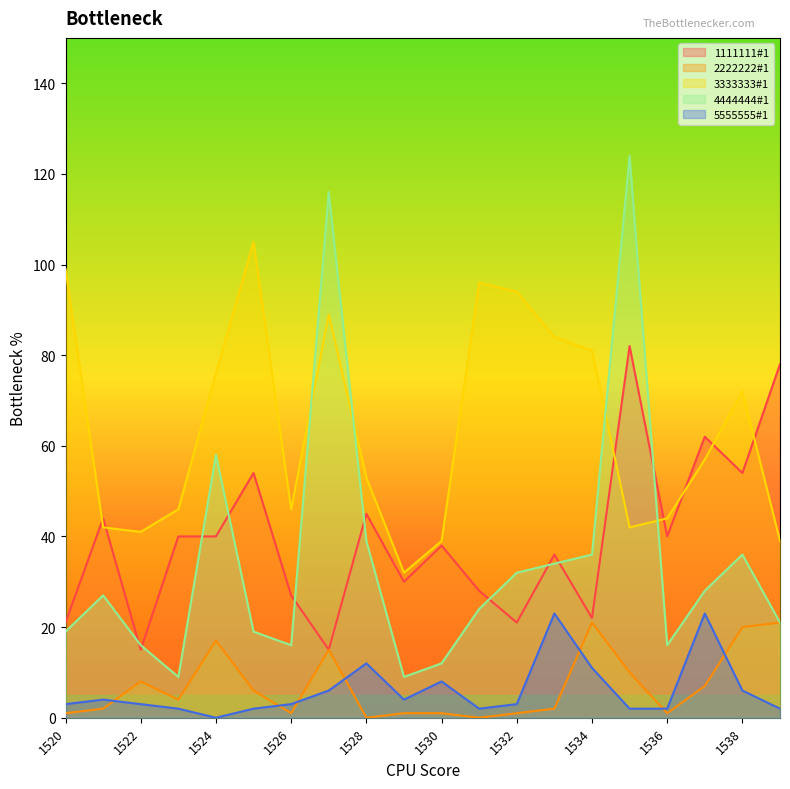

At how many categories does at least one series exceed 72?

10